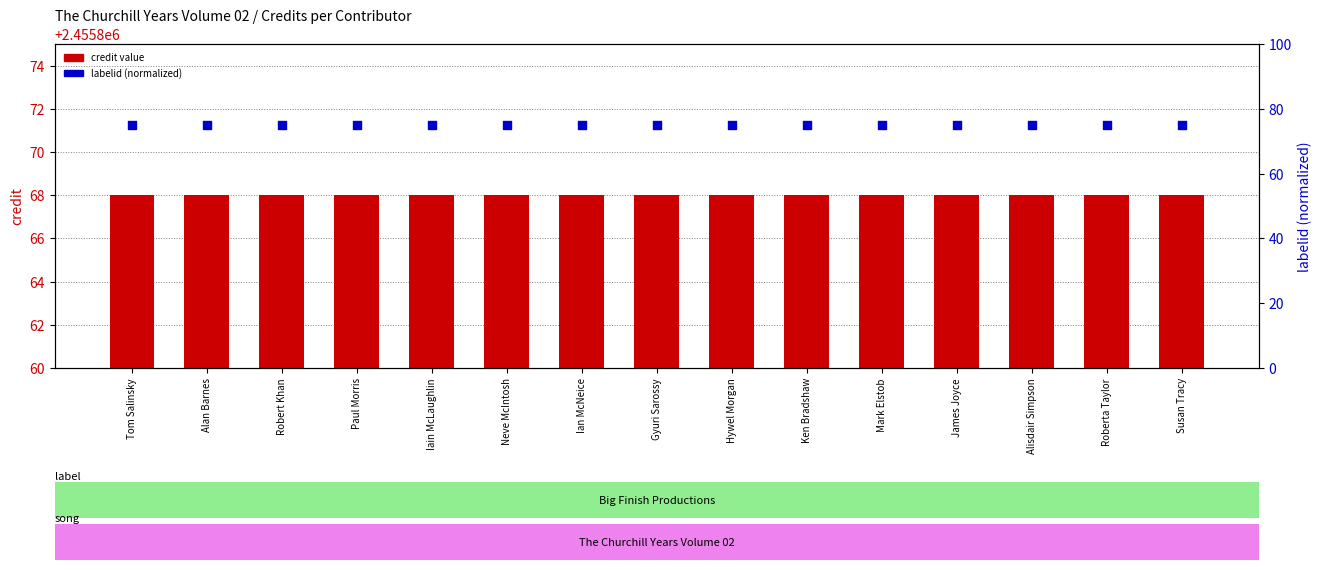

At which category is the sum across all series the highest?

Tom Salinsky